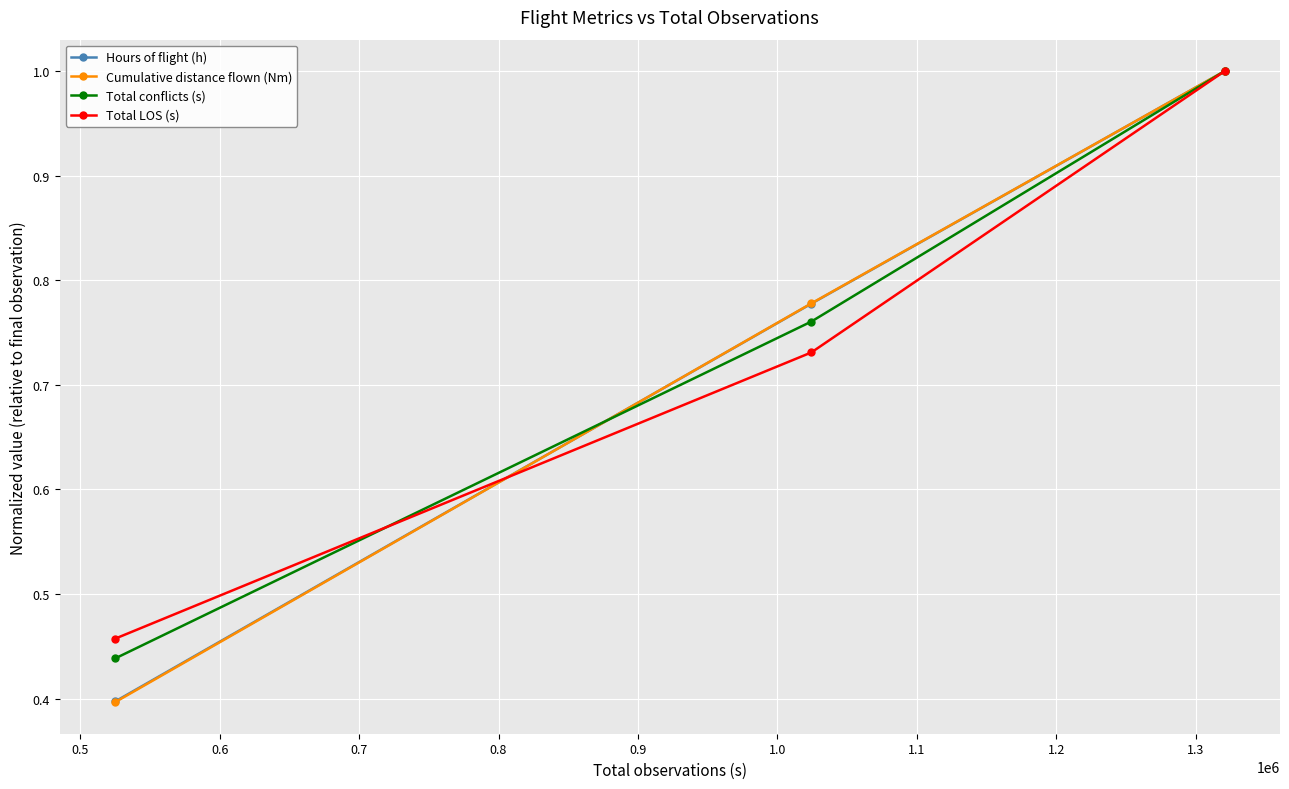

How many lines are shown in the chart?

4